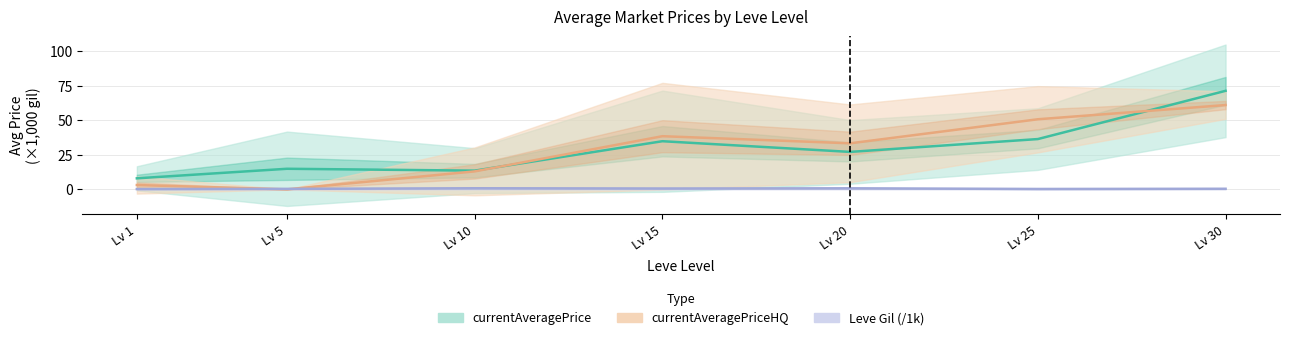

Rank the series at Lv 15 from highest to lowest value.

currentAveragePriceHQ (mean), currentAveragePrice (mean), Leve Gil (mean, /1k)